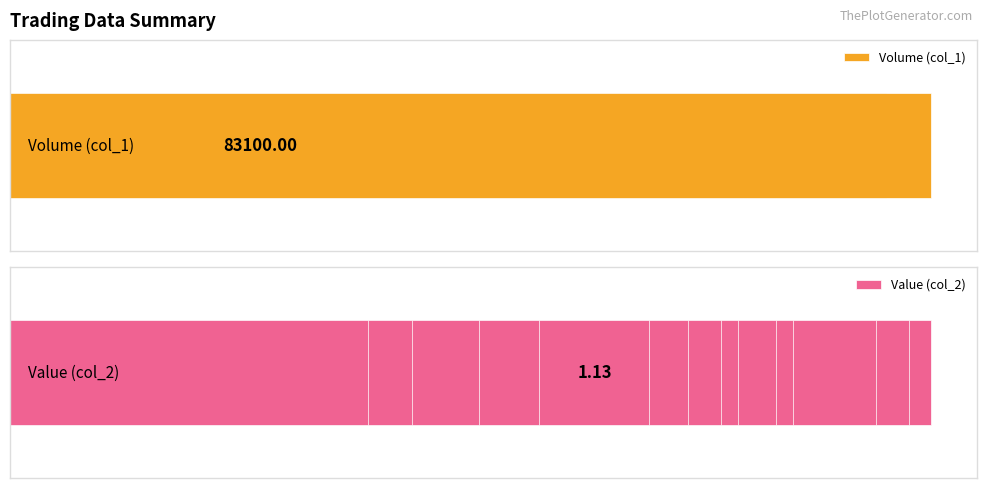

What is the value of the Volume (col_1) bar at the 10th from the left?

17.2